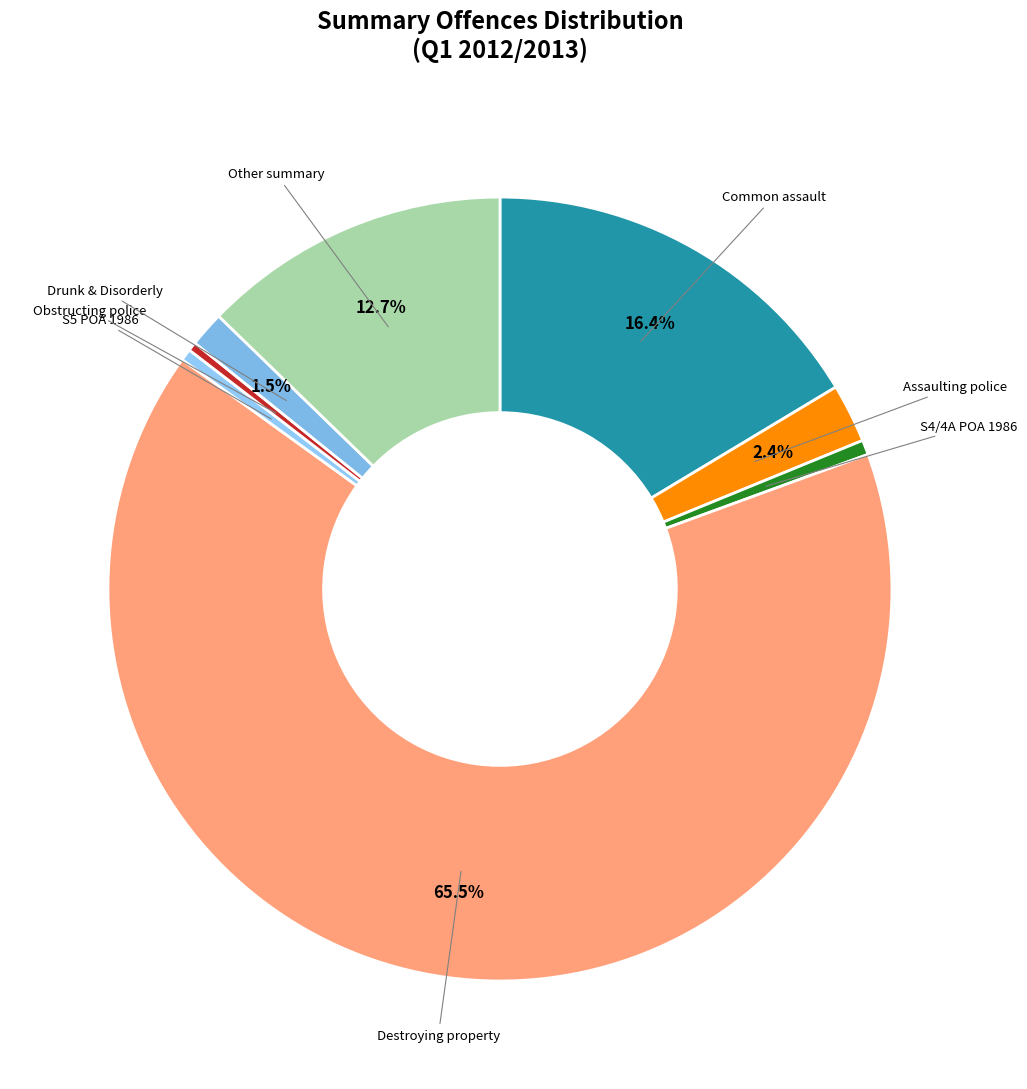

Count the number of slices in the pie.

8